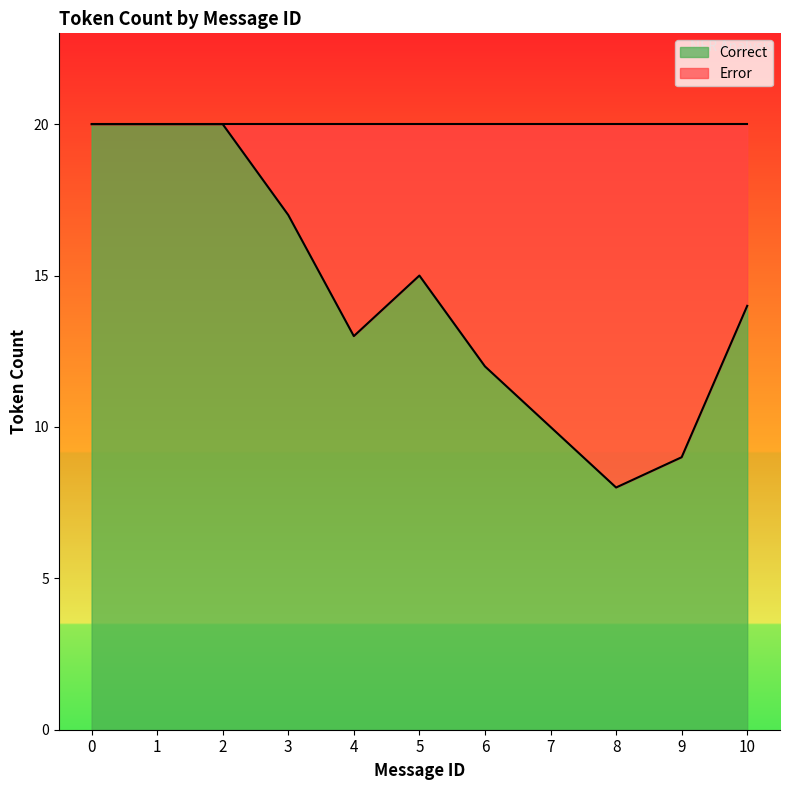

At which category does the data reach its first local valley?

4